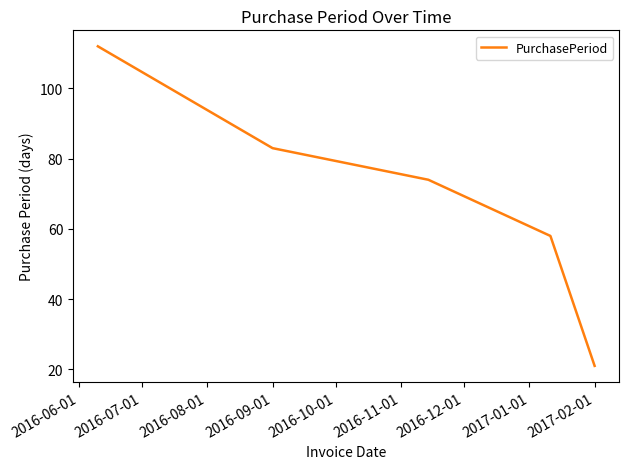

What is the maximum value shown in the chart?

112